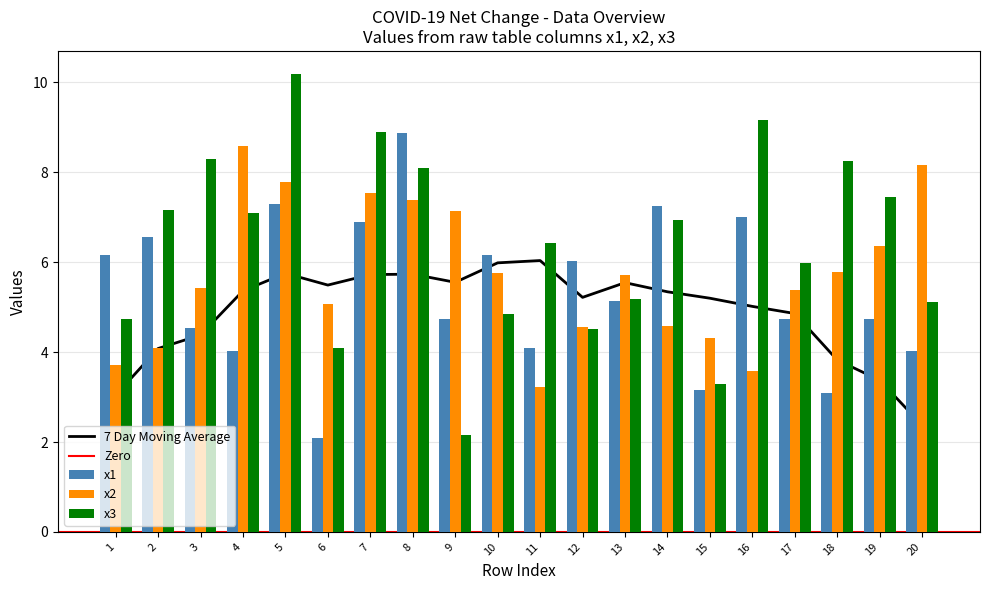

What is the value of the x3 bar at the 9th from the left?

2.2